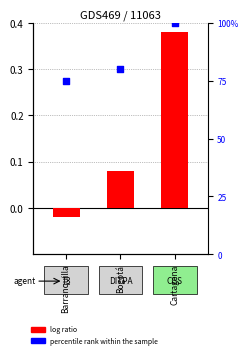

At how many categories does at least one series exceed 13?

3